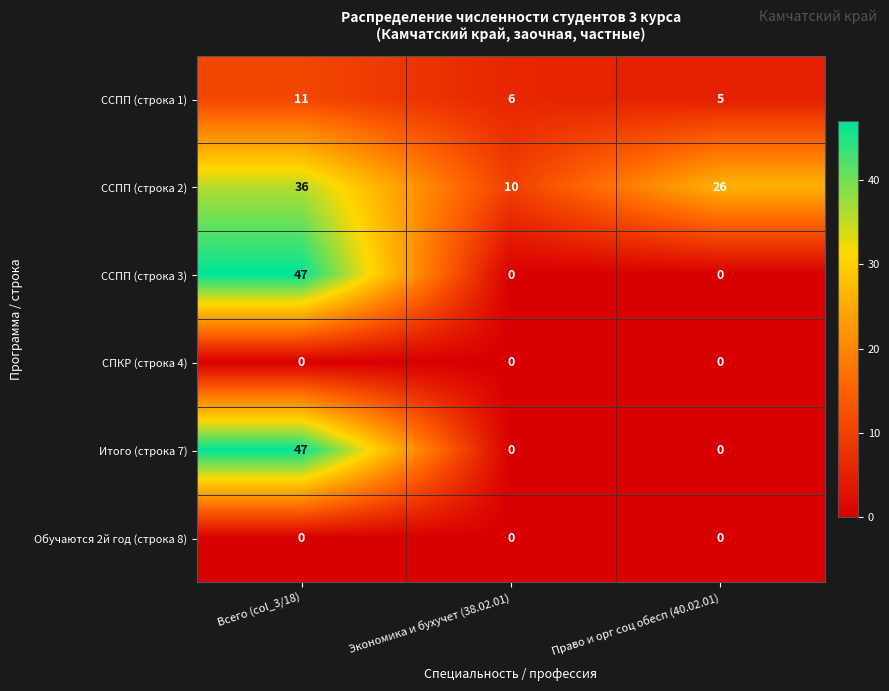

What is the total value across all series at Право и орг соц обесп (40.02.01)?

31